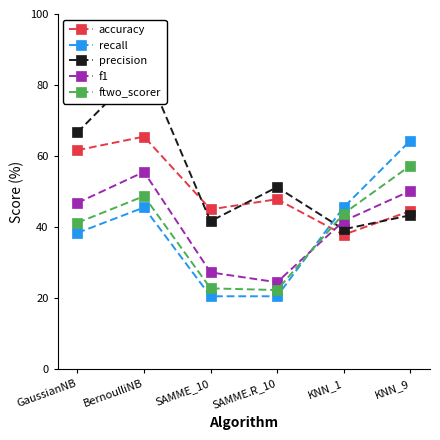

At which category does recall reach its first local peak?

BernoulliNB